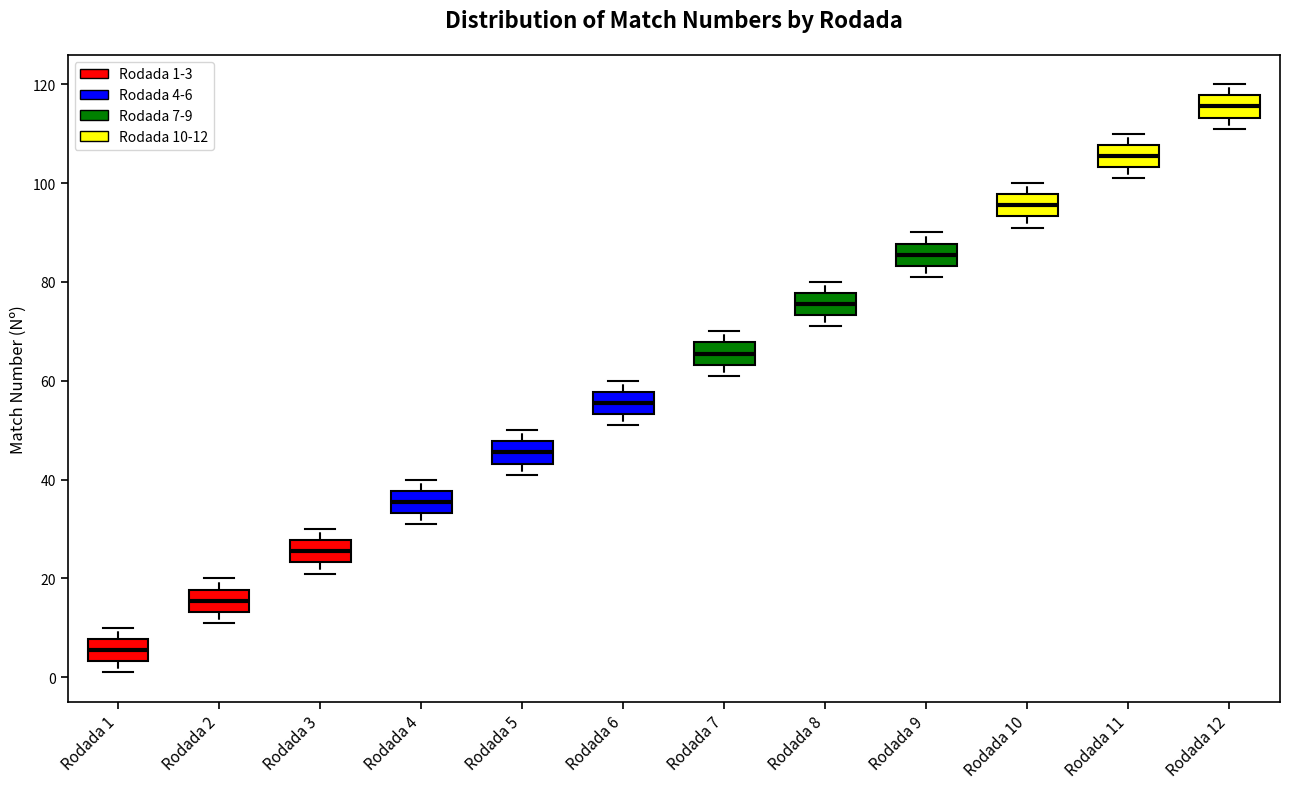

Reading left to right, transcribe this box plot: for each box, give where its median line is, the range the box spans, and where its two whiskers end, as read against the y-axis. The values are not printed on the chart, so give them approximately, as read against the axis.

Rodada 1: median 6, box 4 to 8, whiskers 2 to 10
Rodada 2: median 16, box 14 to 18, whiskers 12 to 20
Rodada 3: median 26, box 24 to 28, whiskers 22 to 30
Rodada 4: median 36, box 34 to 38, whiskers 32 to 40
Rodada 5: median 46, box 44 to 48, whiskers 42 to 50
Rodada 6: median 56, box 54 to 58, whiskers 52 to 60
Rodada 7: median 66, box 64 to 68, whiskers 62 to 70
Rodada 8: median 76, box 74 to 78, whiskers 72 to 80
Rodada 9: median 86, box 84 to 88, whiskers 82 to 90
Rodada 10: median 96, box 94 to 98, whiskers 92 to 100
Rodada 11: median 106, box 104 to 108, whiskers 102 to 110
Rodada 12: median 116, box 114 to 118, whiskers 112 to 120